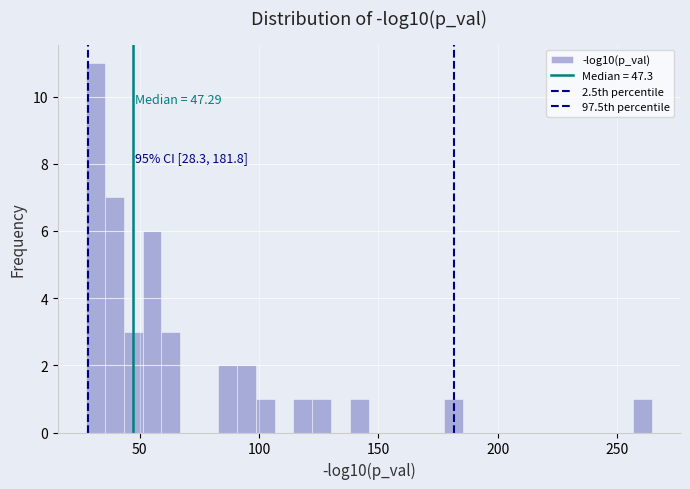

Read against the x-axis, roughly where is the centre of the tallest bar?

30